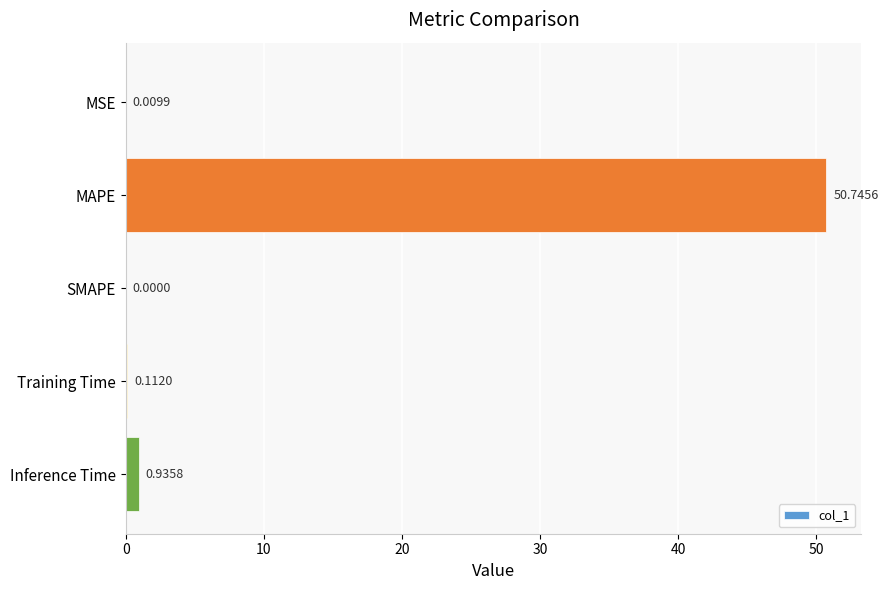

What is the sum of the values at SMAPE and MAPE?

50.7